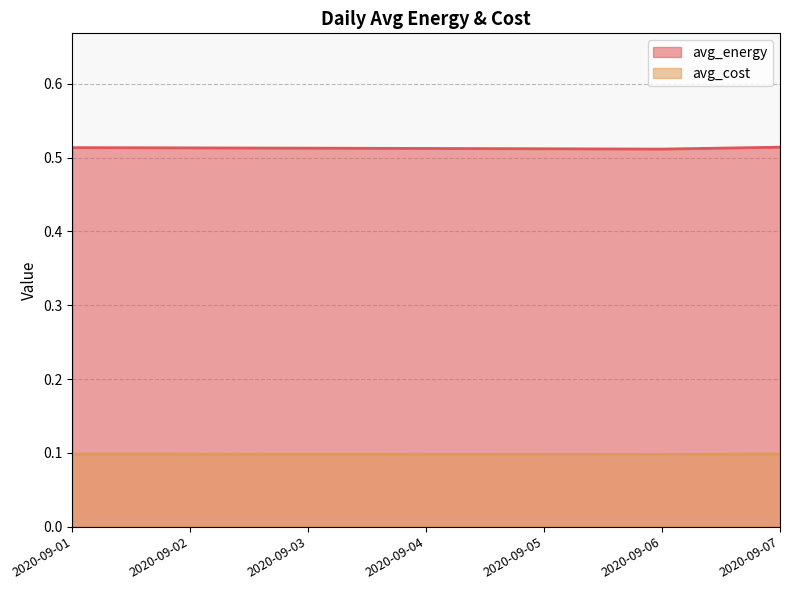

How many interior local valleys does the avg_cost series have?

1